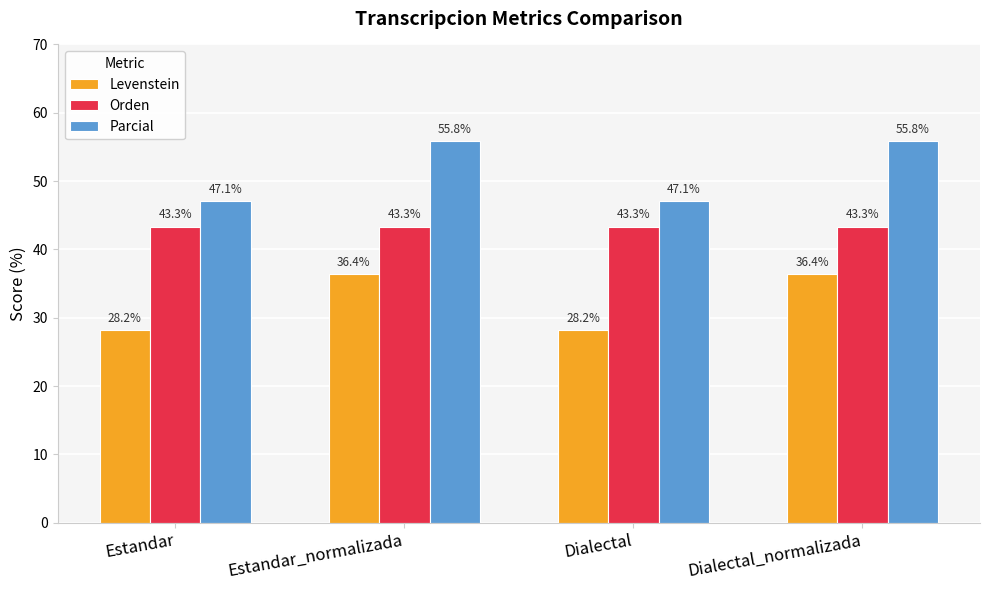

What is the sum of the Orden values at Estandar and Dialectal?

86.7